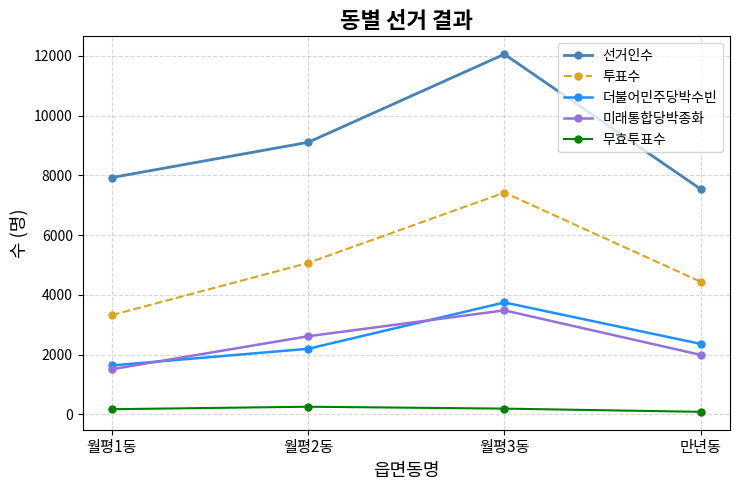

What is the difference between the highest and lowest values at 월평3동?

11860